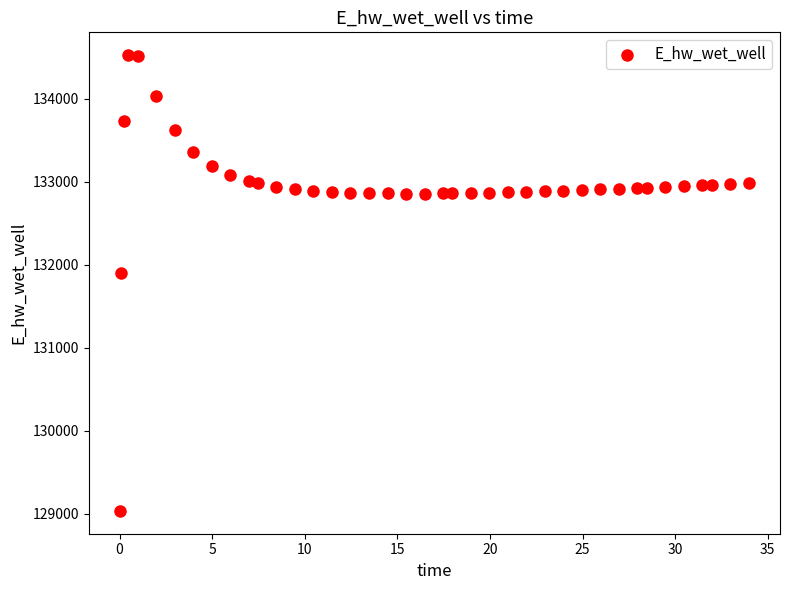

What is the range of X values (max minus min)?

33.9